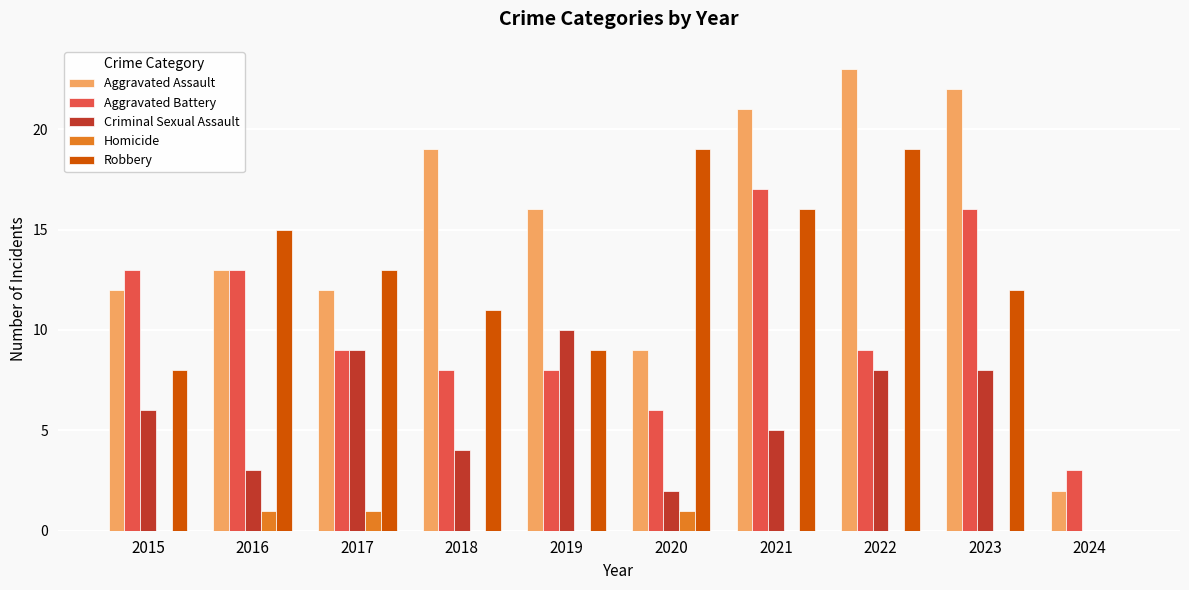

How many Homicide values are between 0 and 1?

10